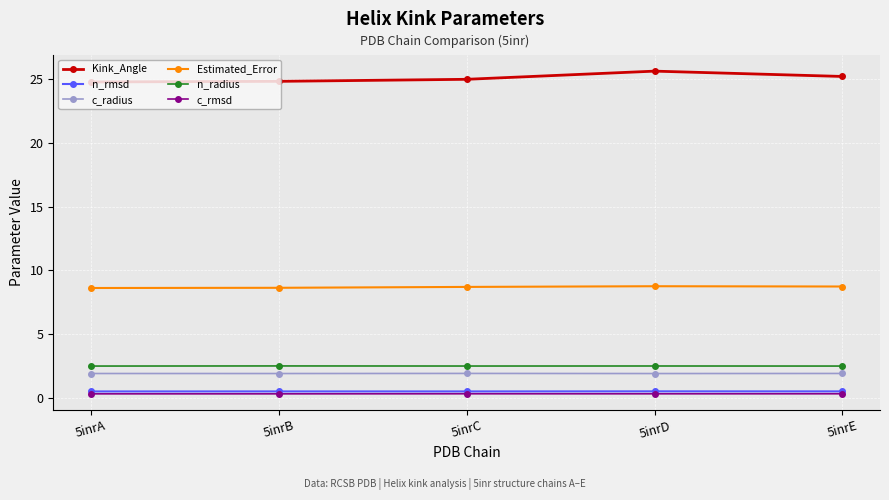

How many categories are shown in the chart?

5